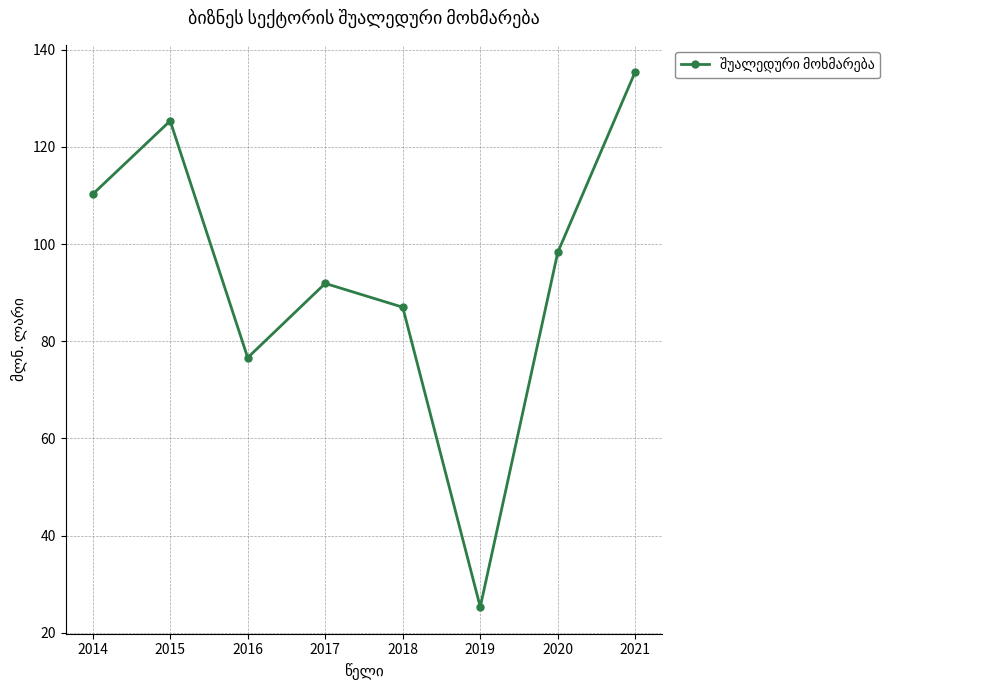

The chart shows a value of 179.4 at 2021. True or false?

False